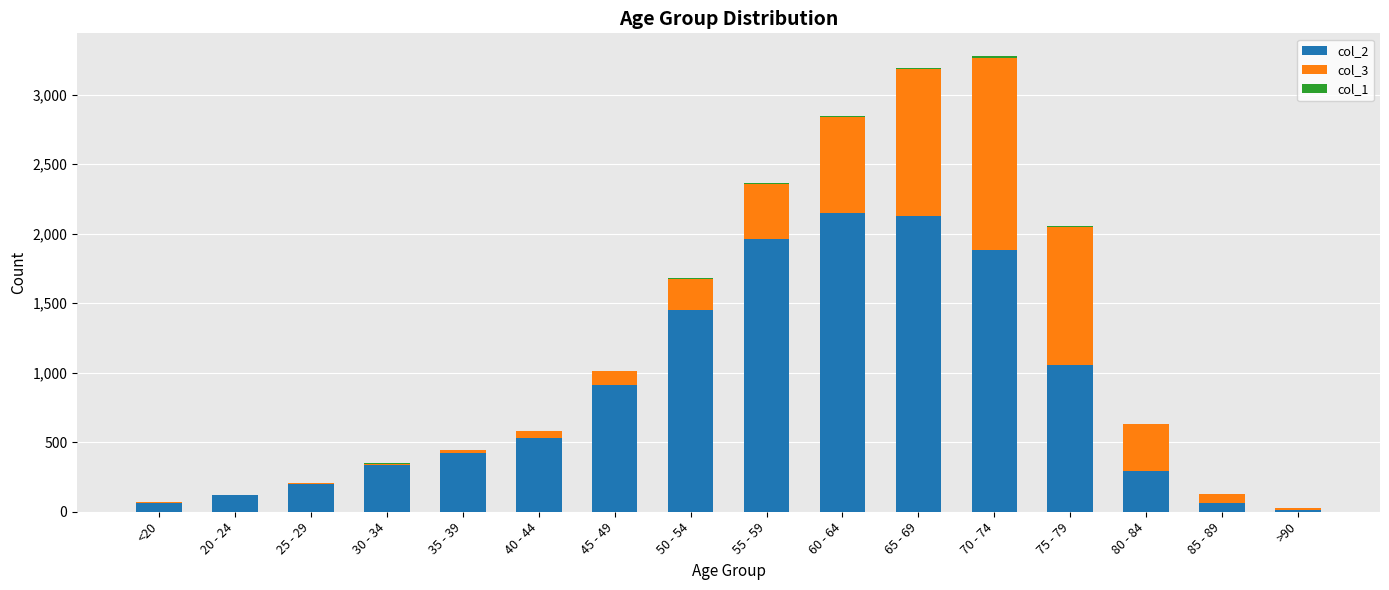

Is it true that col_2 equals 2130 at 65 - 69?

True